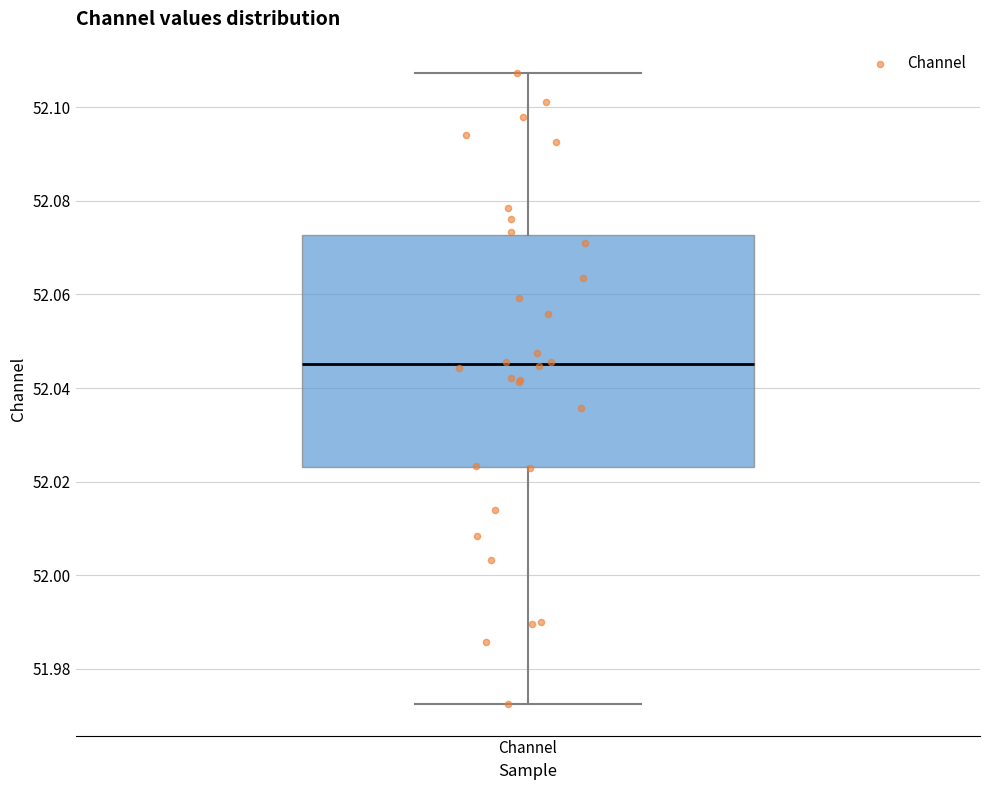

Where is the lower edge of the box for Channel on the y-axis? The values are not printed on the chart, so give them approximately, as read against the axis.

52.024